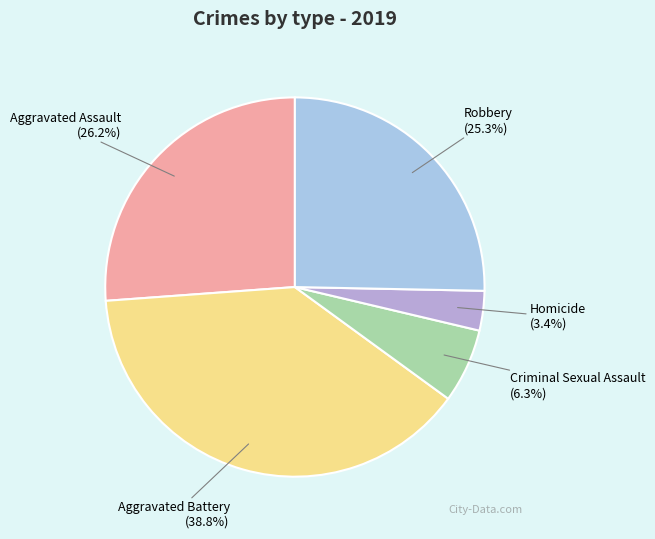

Which has a higher value, Homicide or Robbery?

Robbery